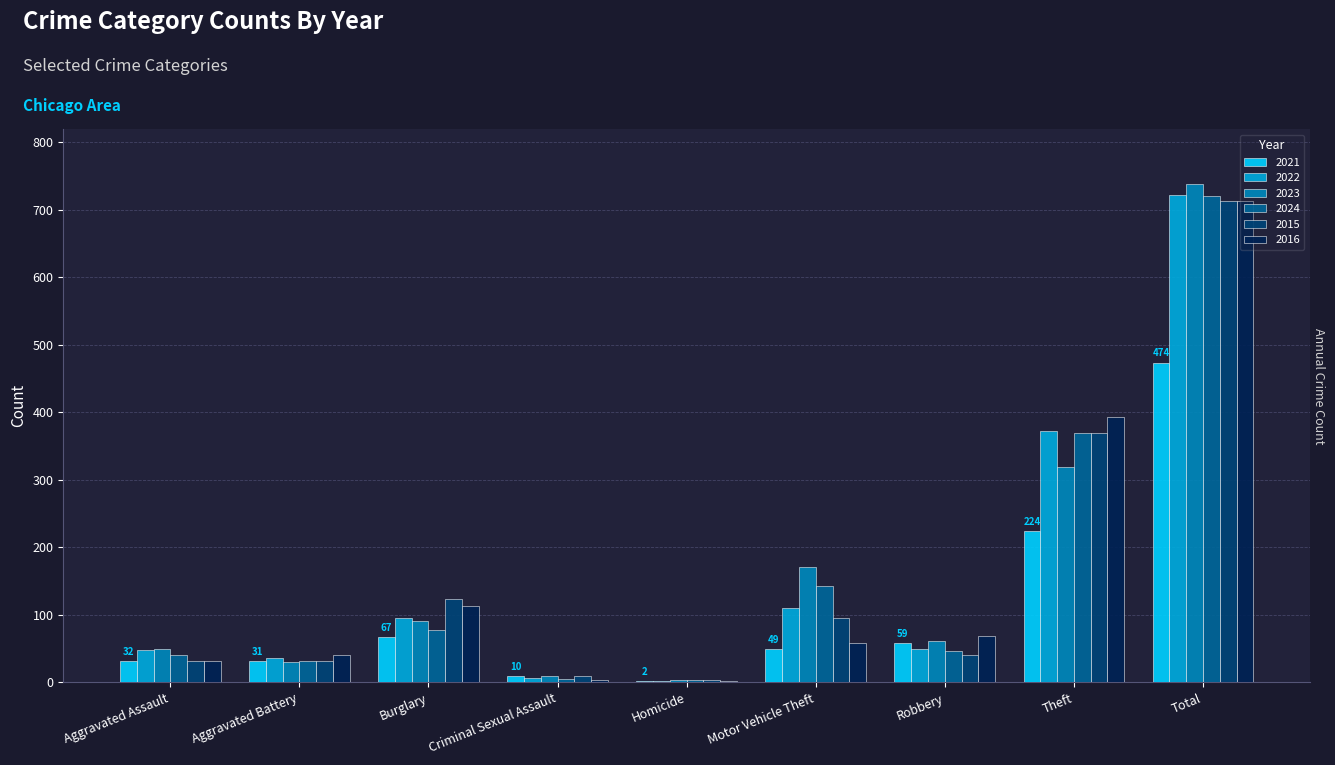

What is the total value across all series at Burglary?

566